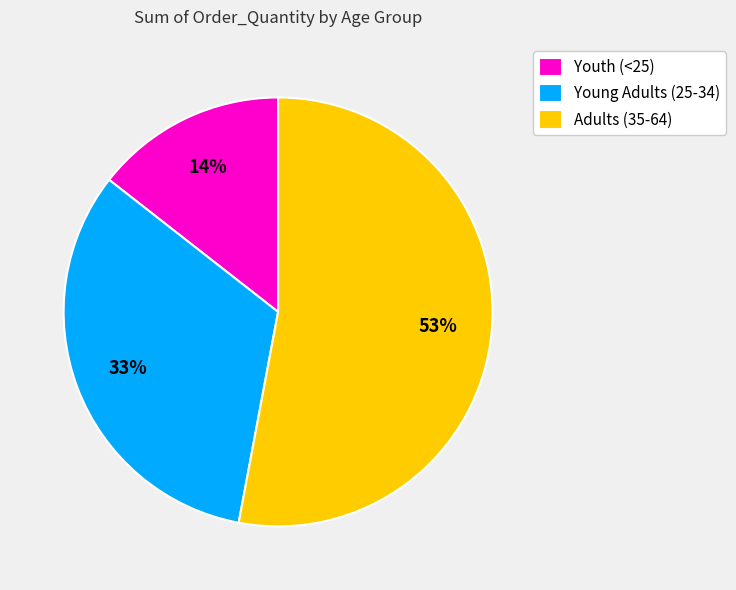

What percentage is the Youth (<25) slice, to the nearest percent?

14%